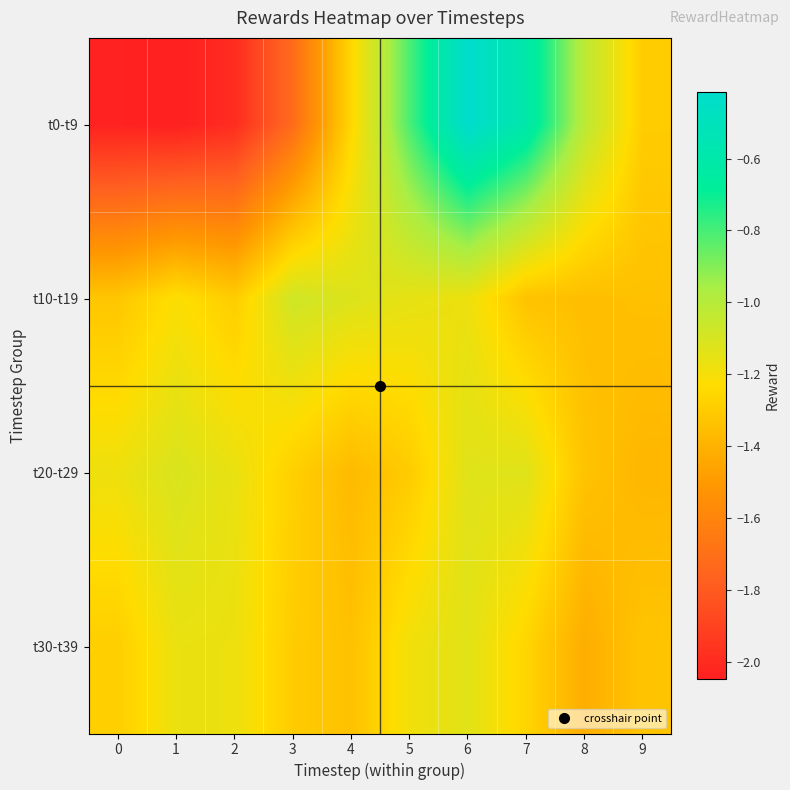

Rank the series at 1 from lowest to highest value.

t0-t9, t10-t19, t30-t39, t20-t29